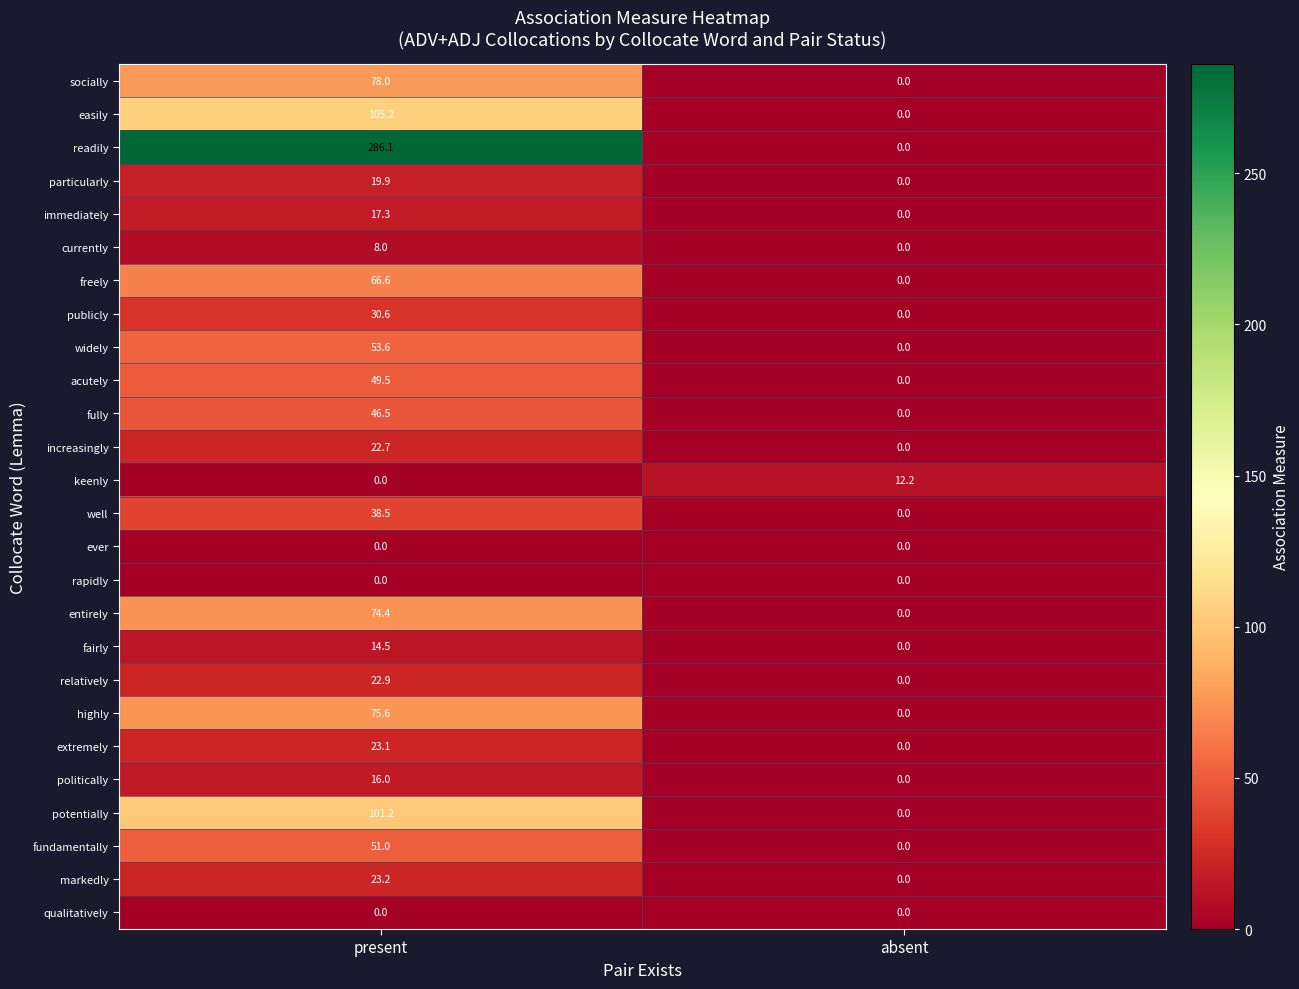

What is the total value across all series at absent?

12.2